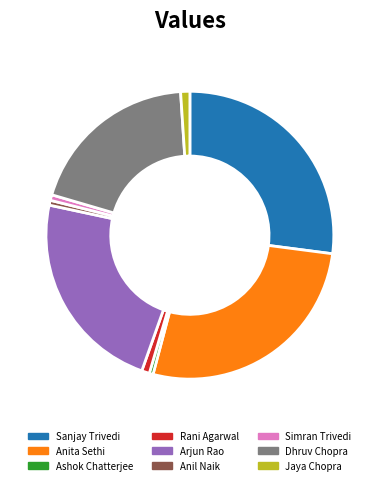

Is there any slice that represents more than half of the pie?

No